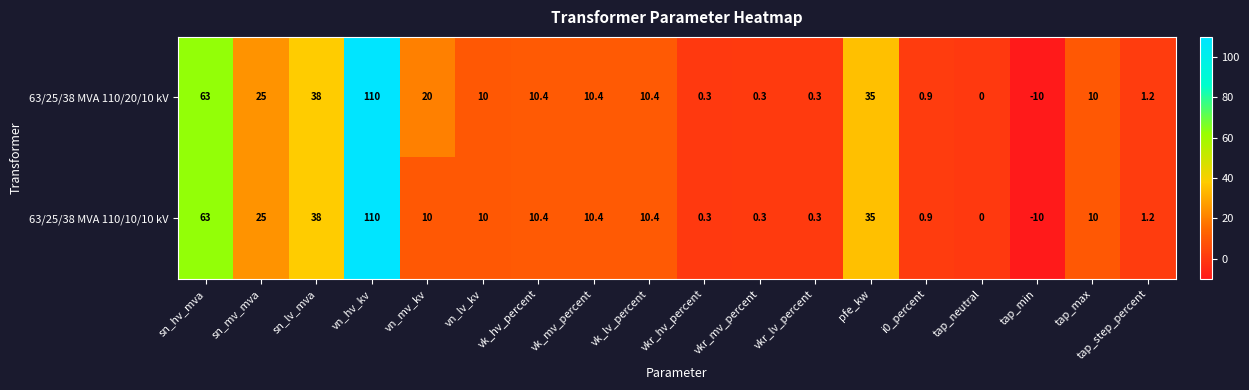

What is the total value across all series at vk_lv_percent?

20.8